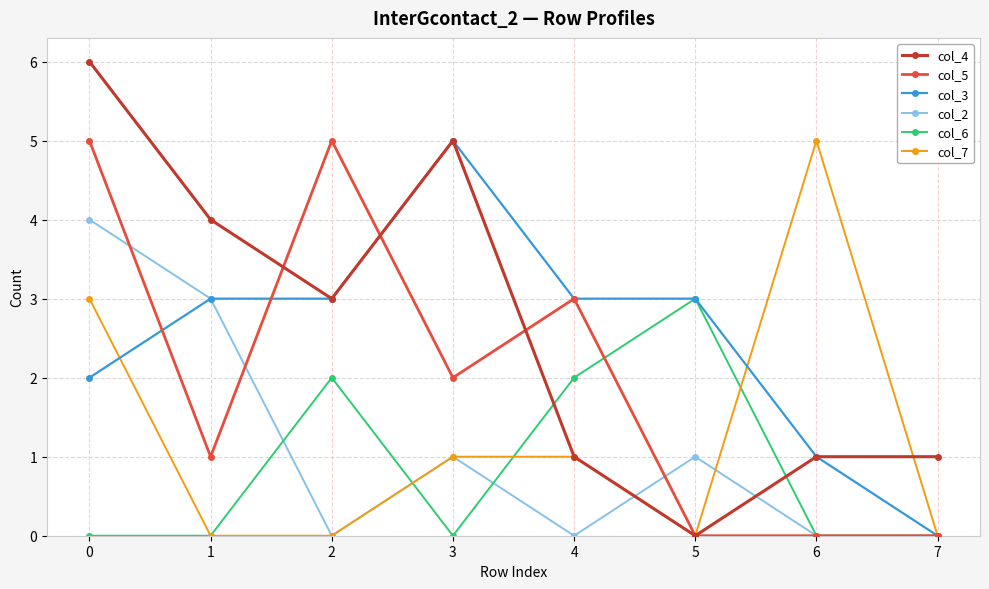

Is the value of col_4 at 3 greater than the value of col_2 at 2?

Yes